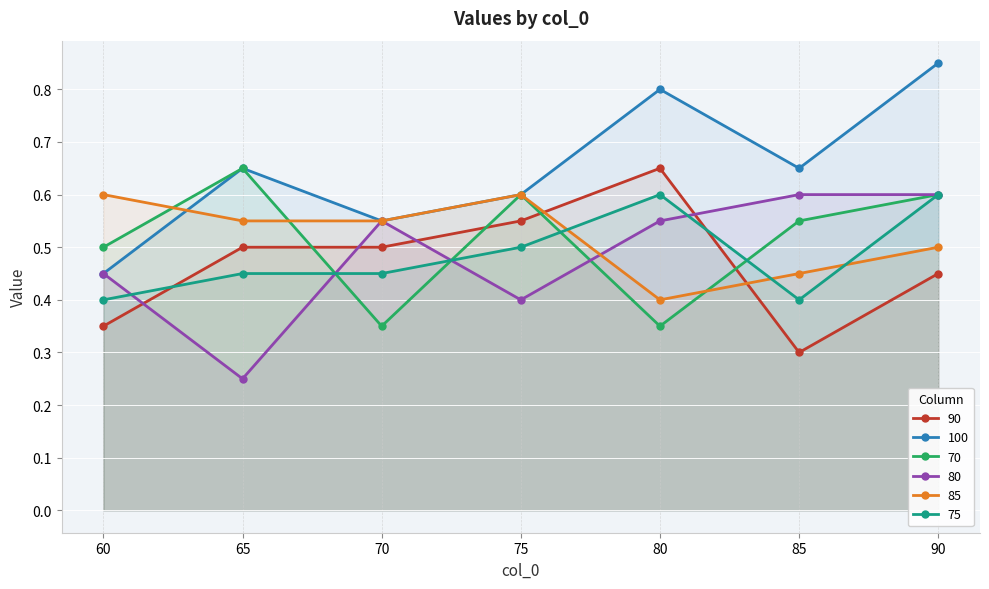

Which category has the highest value across all series?

90